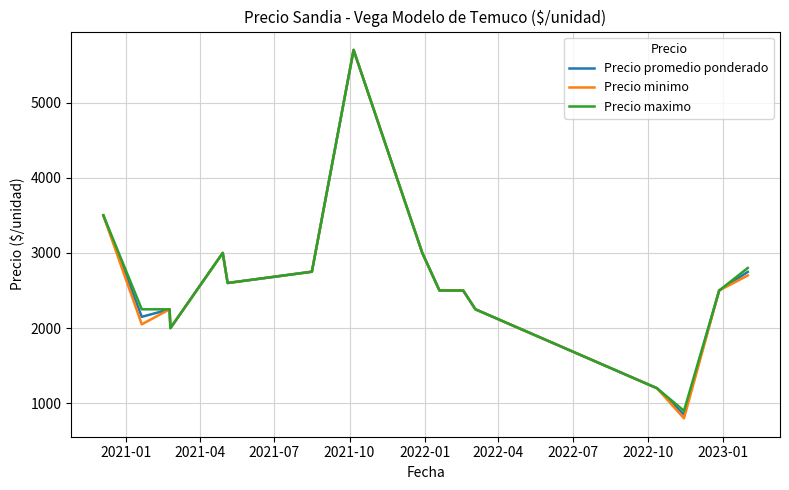

Which series has the widest spread of values?

Precio minimo